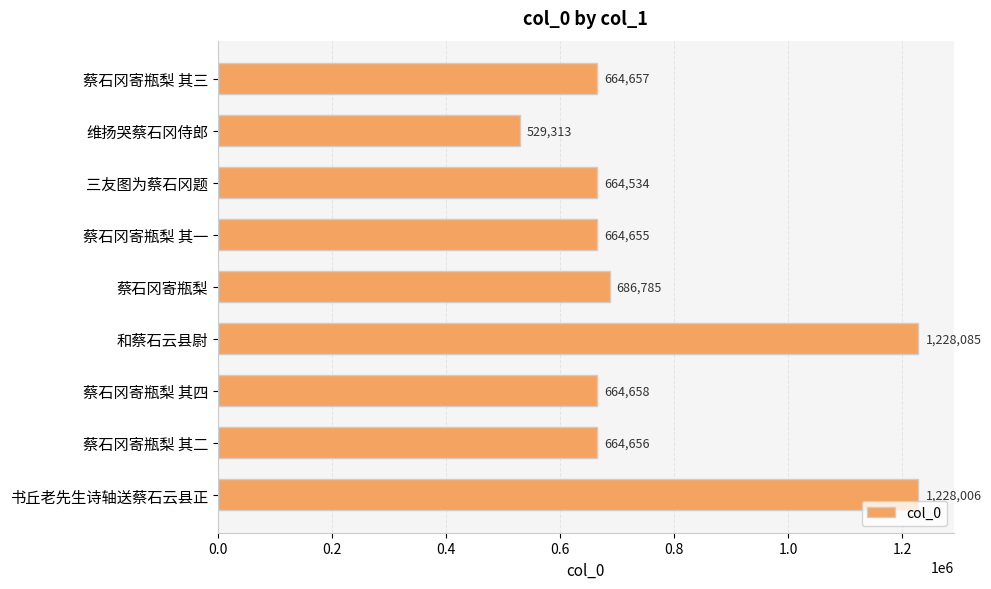

Reading top to bottom, list all the values displayed in this chart.

蔡石冈寄瓶梨 其三=664657	维扬哭蔡石冈侍郎=529313	三友图为蔡石冈题=664534	蔡石冈寄瓶梨 其一=664655	蔡石冈寄瓶梨=686785	和蔡石云县尉=1228085	蔡石冈寄瓶梨 其四=664658	蔡石冈寄瓶梨 其二=664656	书丘老先生诗轴送蔡石云县正=1228006